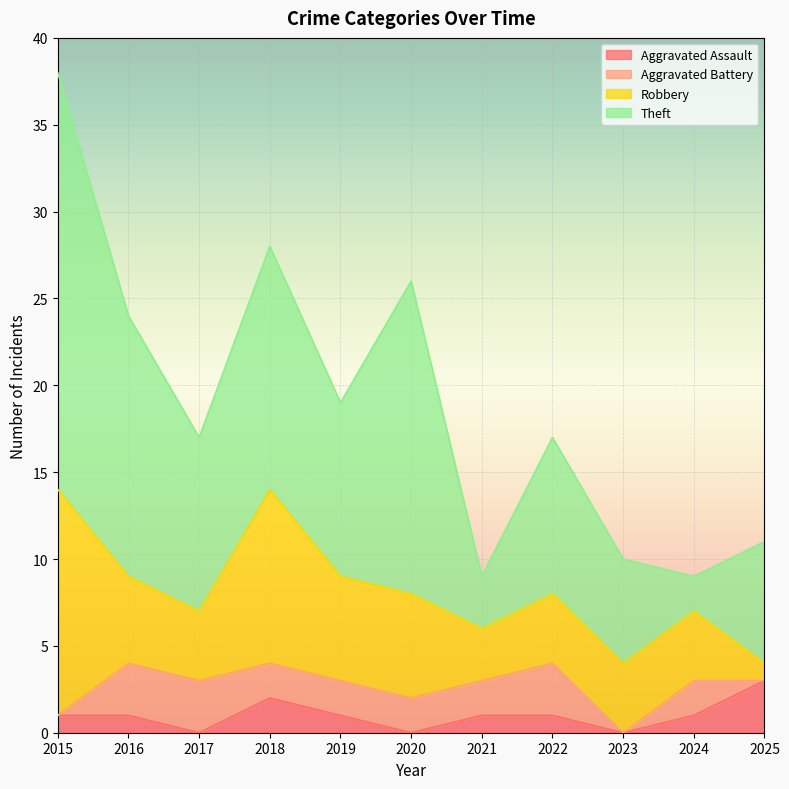

What is the average value of the Aggravated Assault series?

1